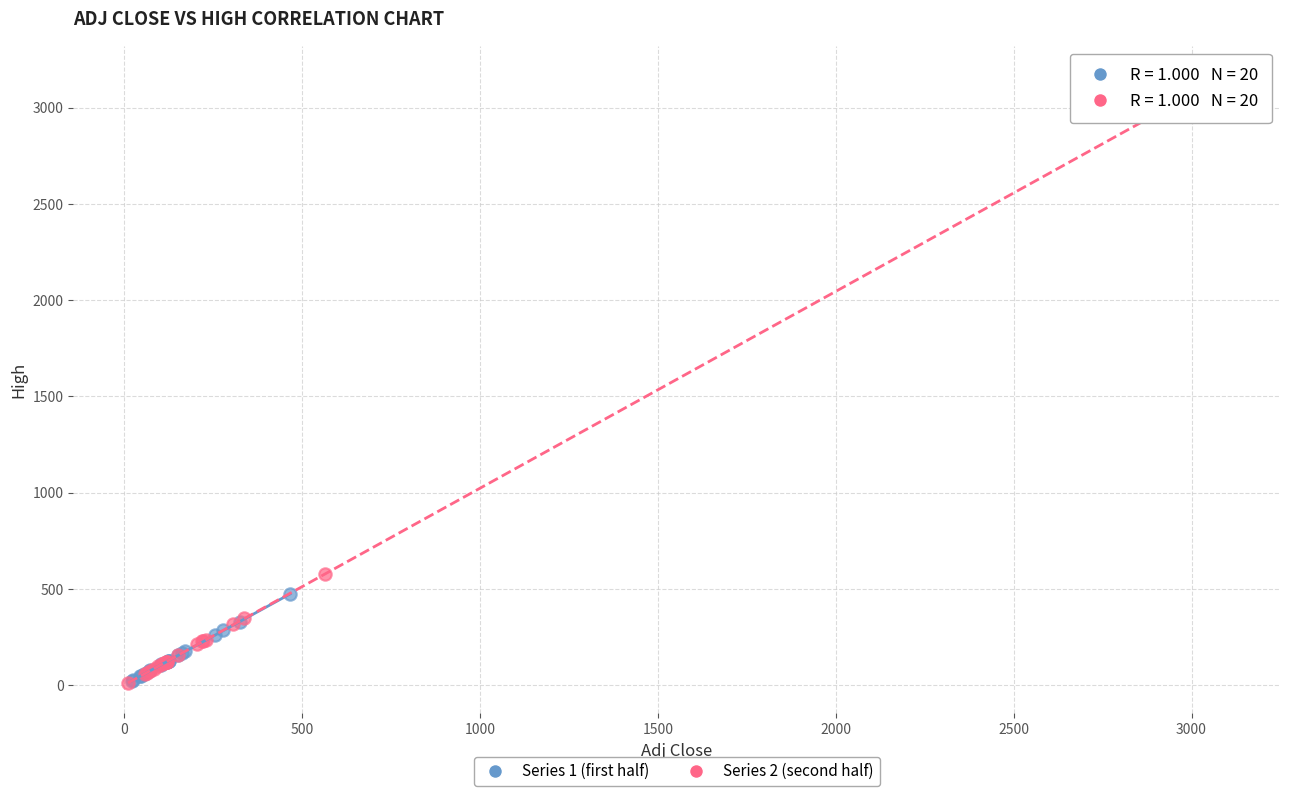

Which series has the largest Y range (max minus min)?

Series 2 (second half)